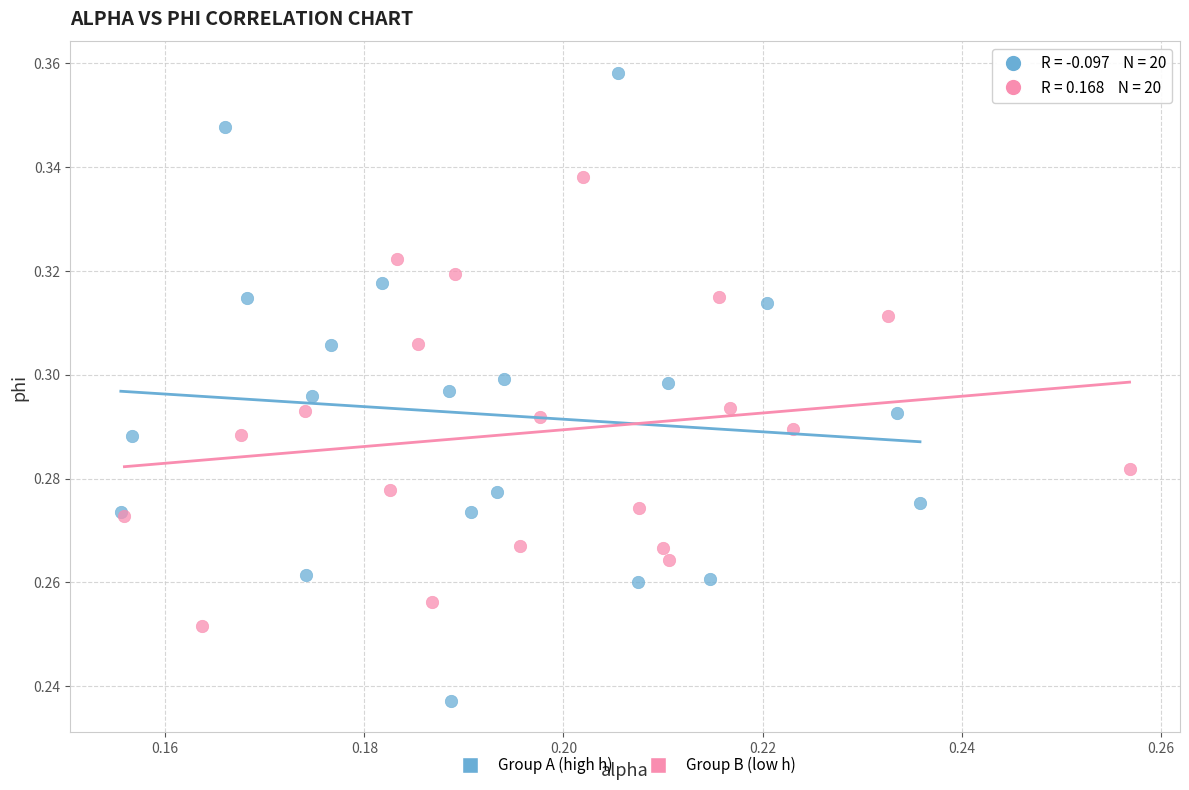

Which series reaches the maximum Y coordinate?

Group A (high h)